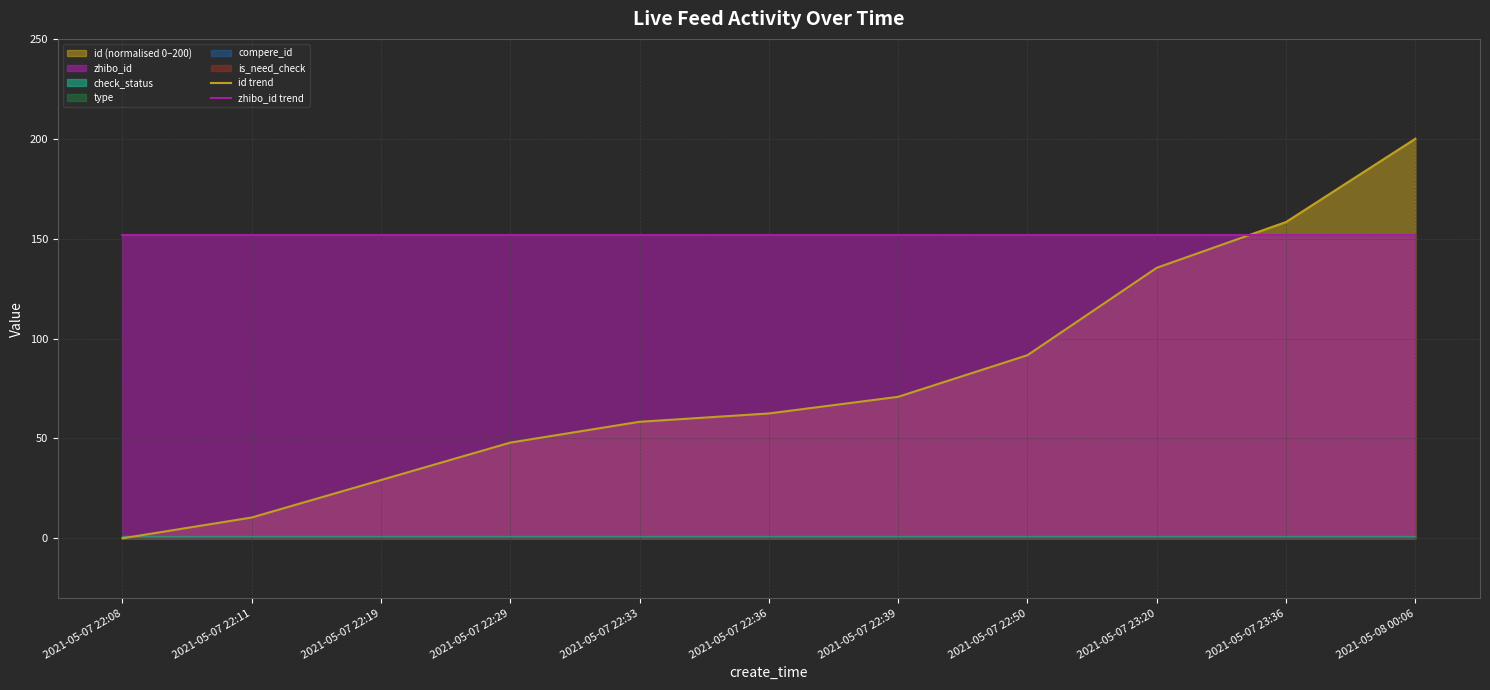

Where do zhibo_id trend and id trend first cross each other?

2021-05-07 23:20 and 2021-05-07 23:36